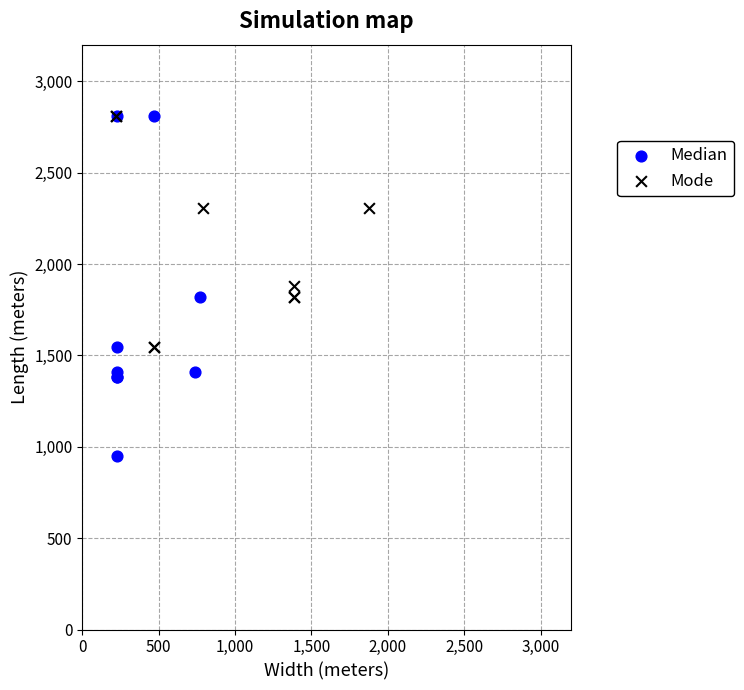

Which series has the widest spread of Y values?

Median